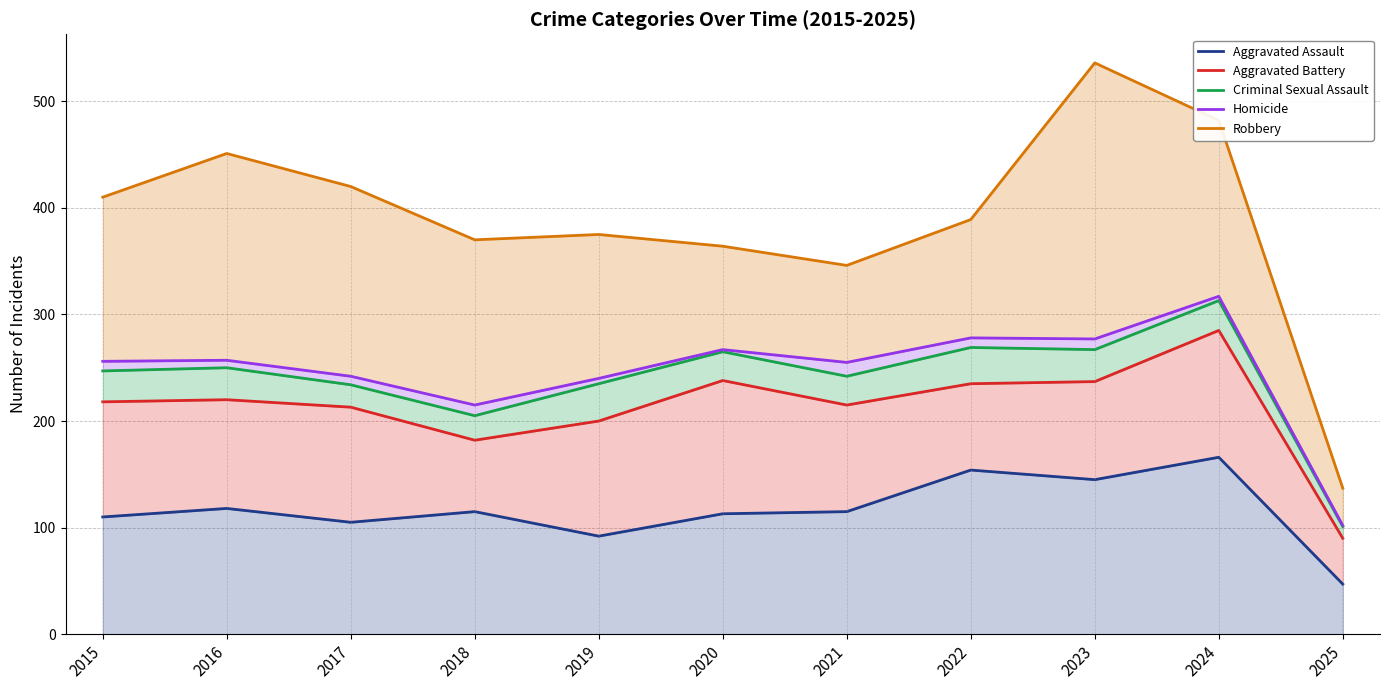

What is the difference between the highest and lowest values at 2025?

90